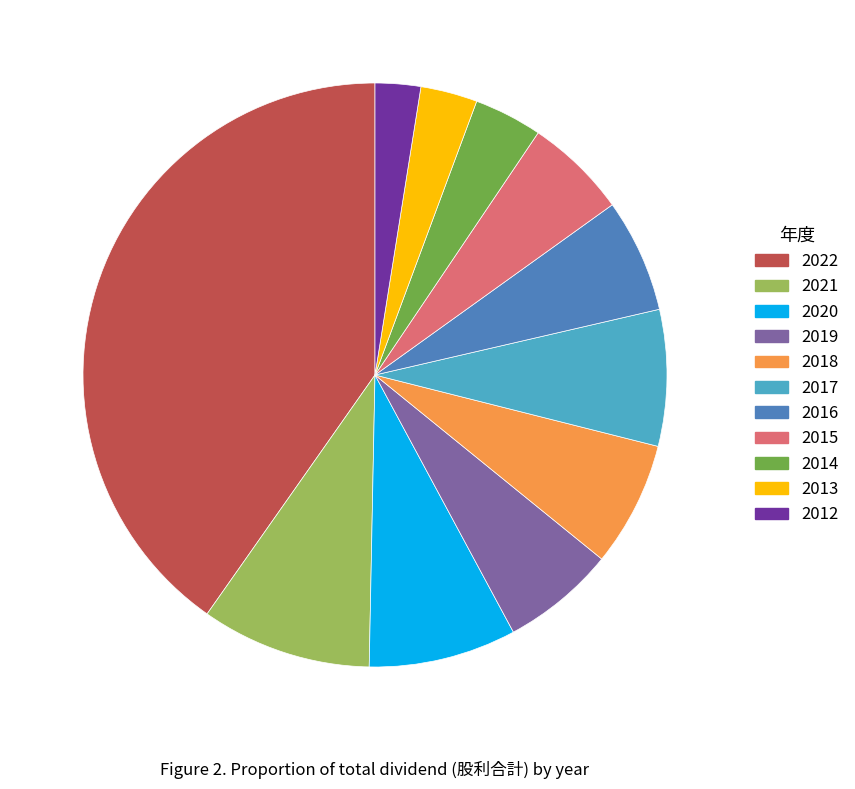

Is it true that 2014 is 4% of the pie?

True